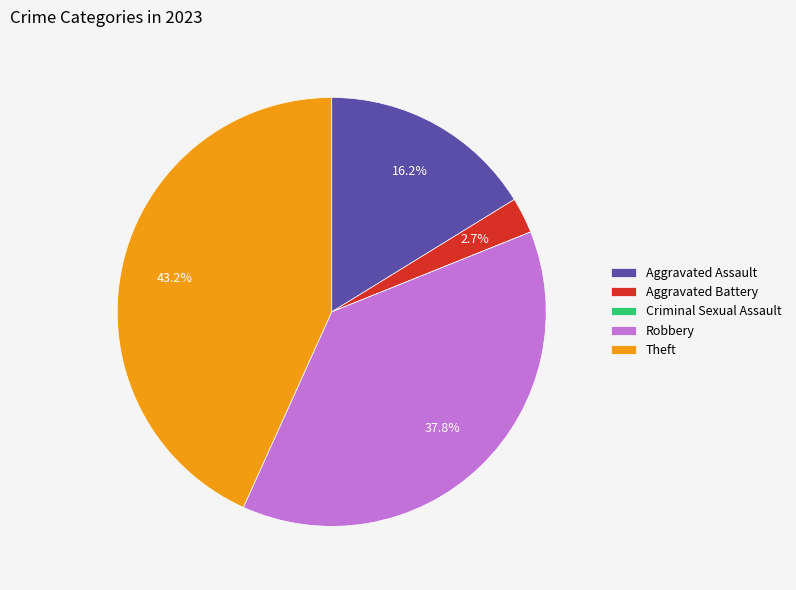

What is the largest slice in the pie chart?

Theft